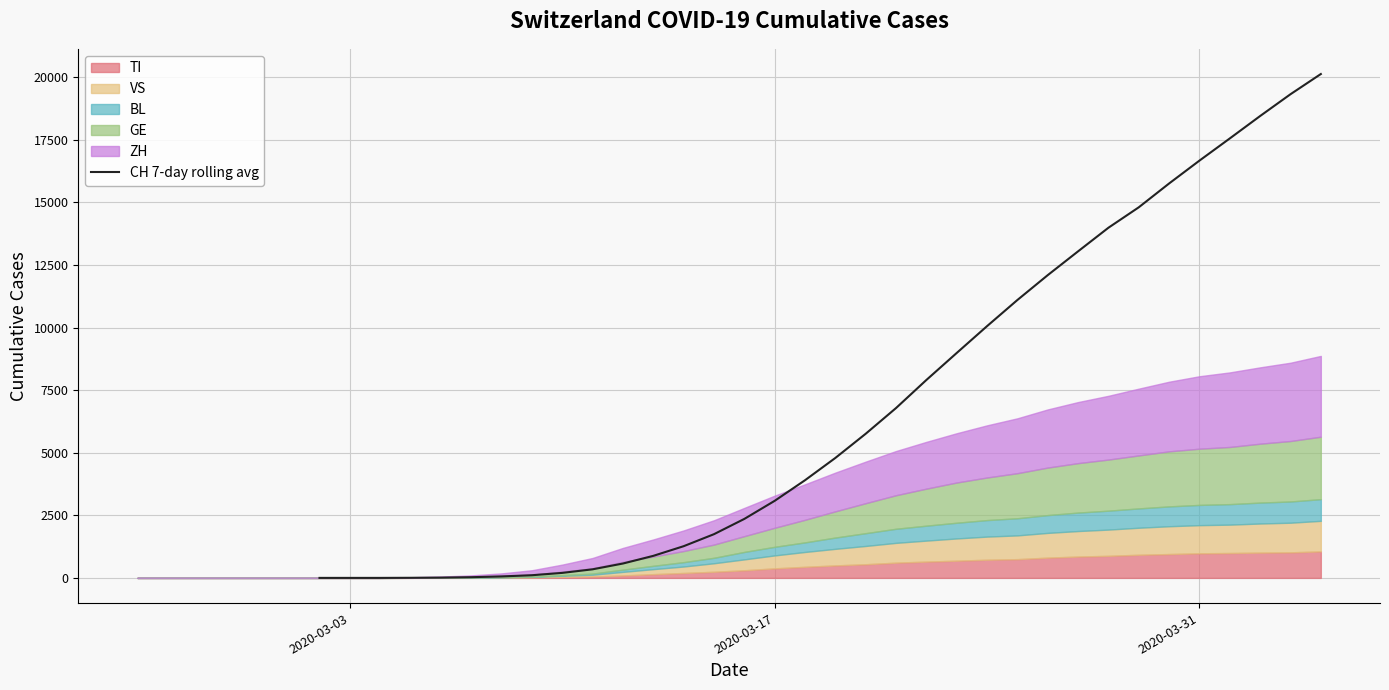

Reading left to right, list all the values displayed in this chart.

0.0	0.0	0.0	3.9	11.9	28.1	58.7	106.7	199.9	343.0	574.3	880.6	1266.1	1746.1	2356.0	3078.3	3901.6	4791.7	5758.1	6785.7	7907.1	8986.6	10058.7	11103.1	12096.3	13047.3	13990.0	14806.4	15758.7	16672.0	17558.0	18453.9	19324.4	20131.3